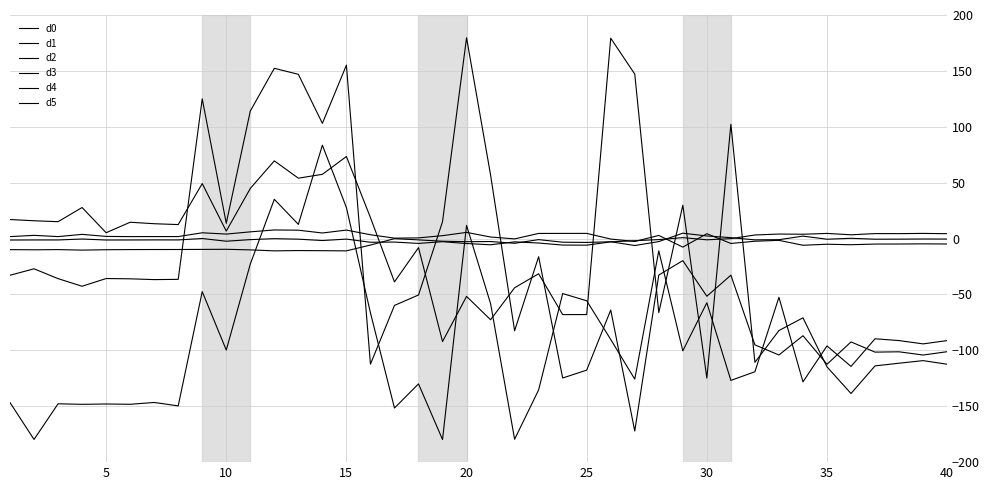

At which category does d3 reach its first local peak?

10